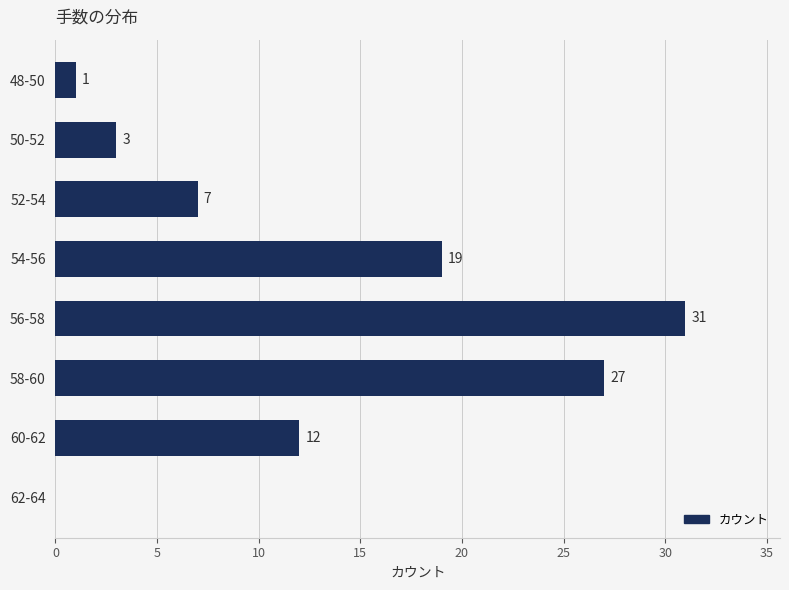

The chart shows a value of 19 at 54-56. True or false?

True